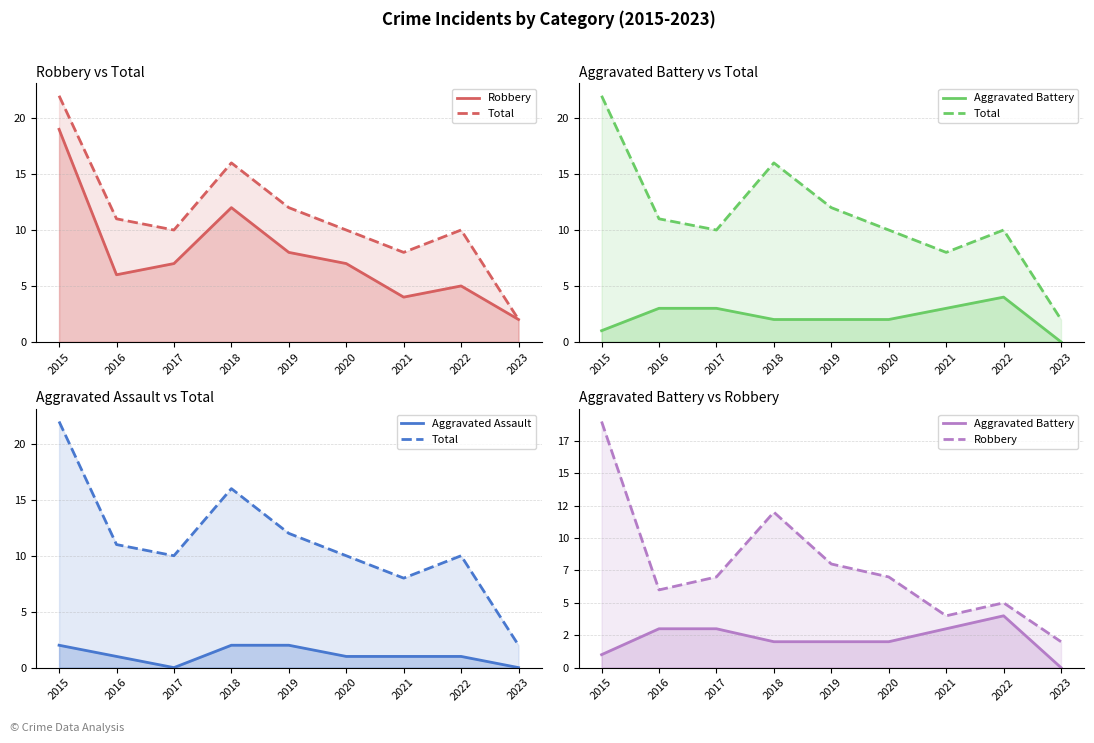

At 2020, list the series in order from smallest to largest.

Aggravated Assault, Aggravated Battery, Robbery, Total